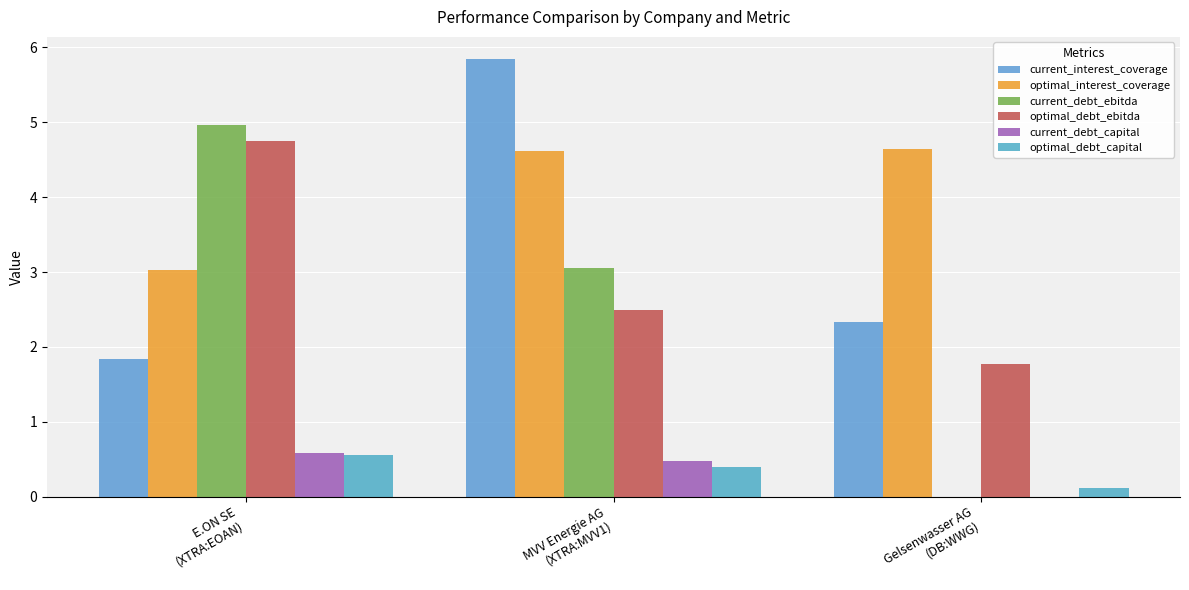

Count the number of data series in this chart.

6